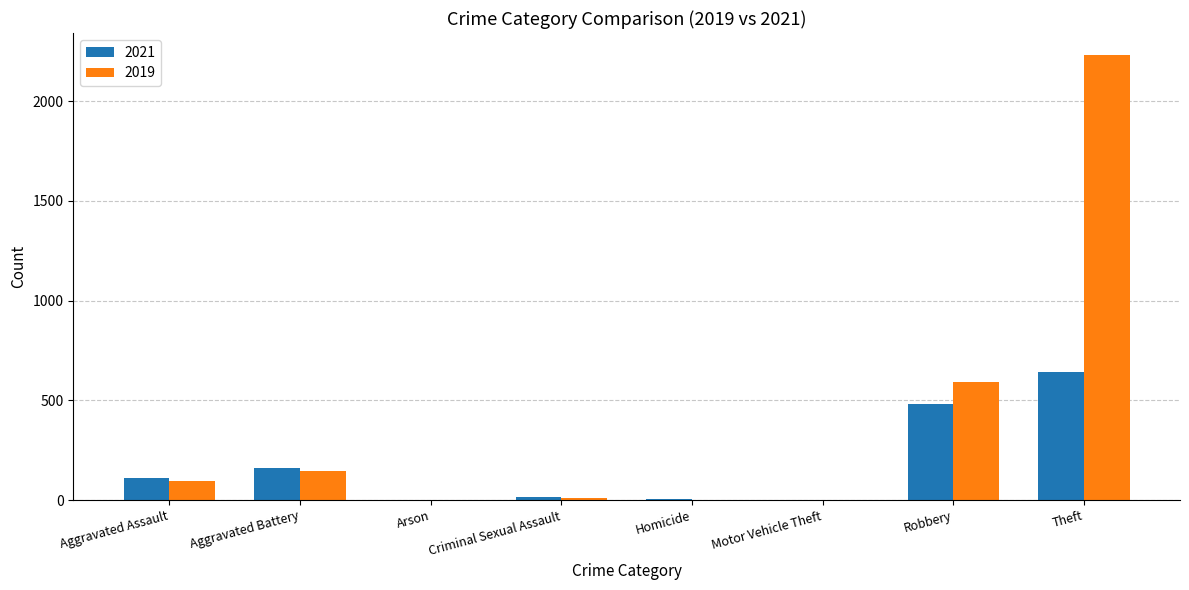

Read the 2021 value at Robbery.

484